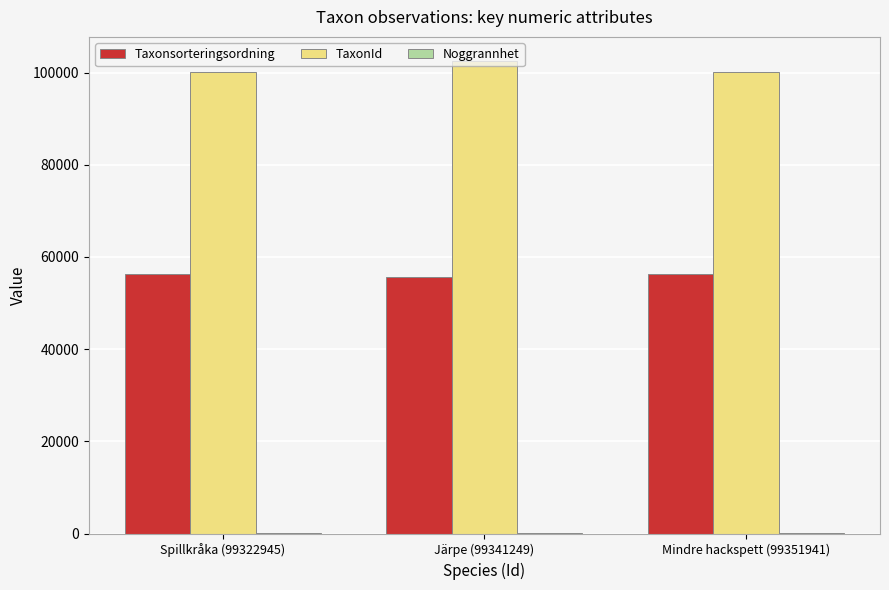

The value of TaxonId at Järpe (99341249) is 41459. True or false?

False